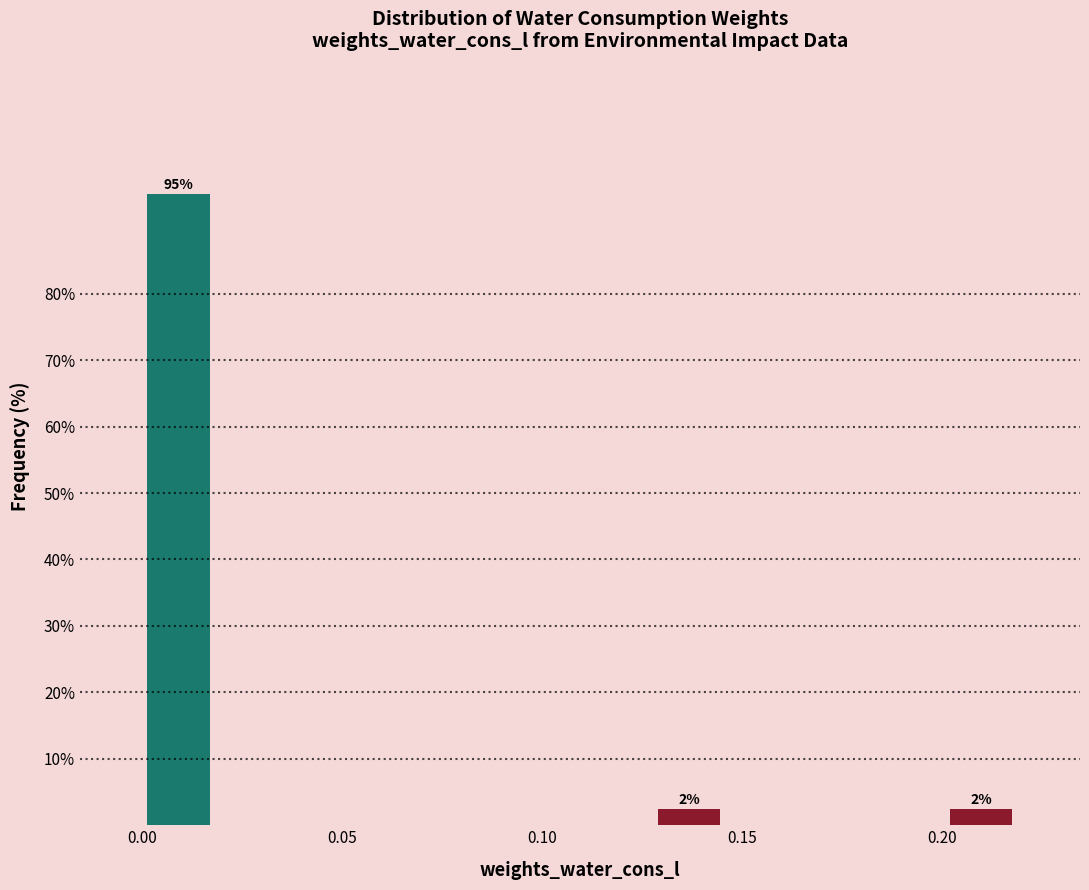

Read against the x-axis, roughly where is the centre of the tallest bar?

0.010